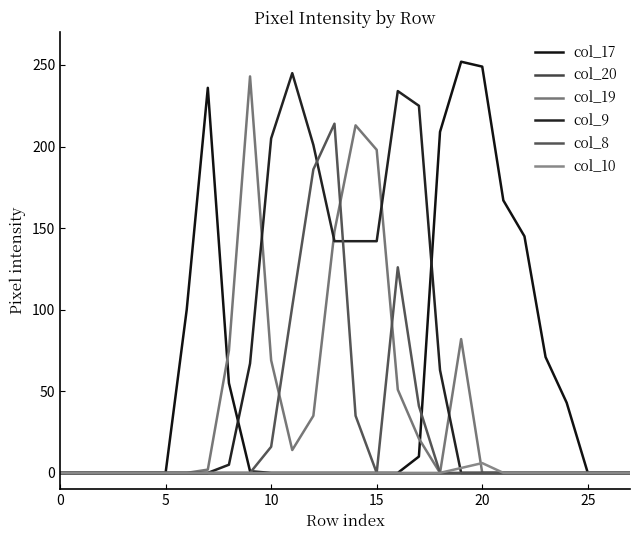

What is the sum of all col_9 values?

1671